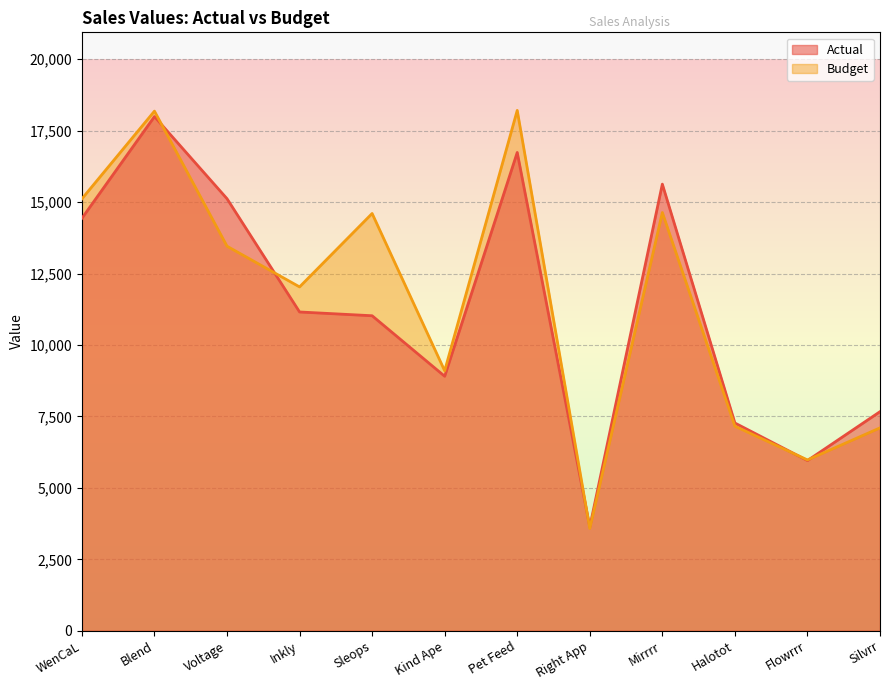

How many lines are shown in the chart?

2